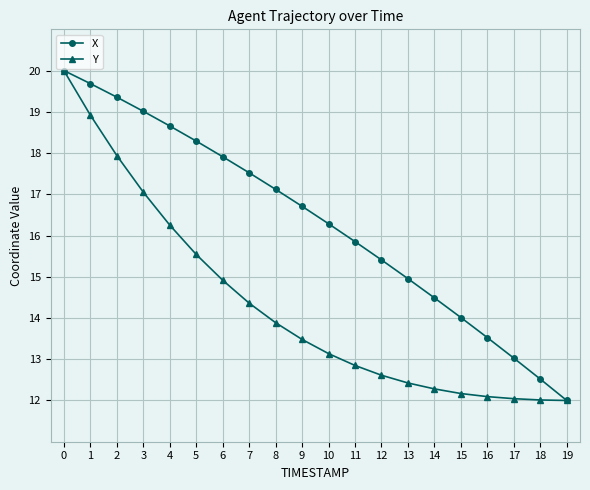

Does the chart have visible grid lines?

Yes